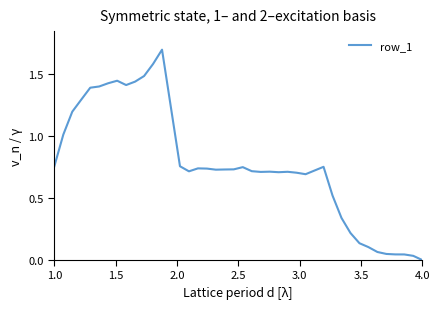

What is the maximum value shown in the chart?

1.7